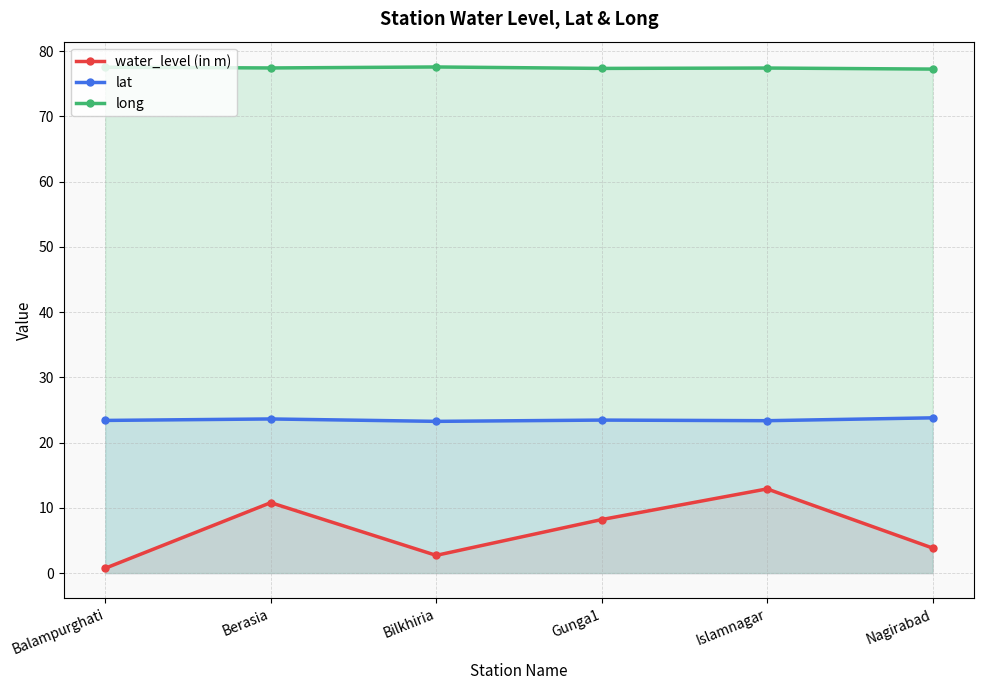

Between Bilkhiria and Berasia, which is larger?

Berasia